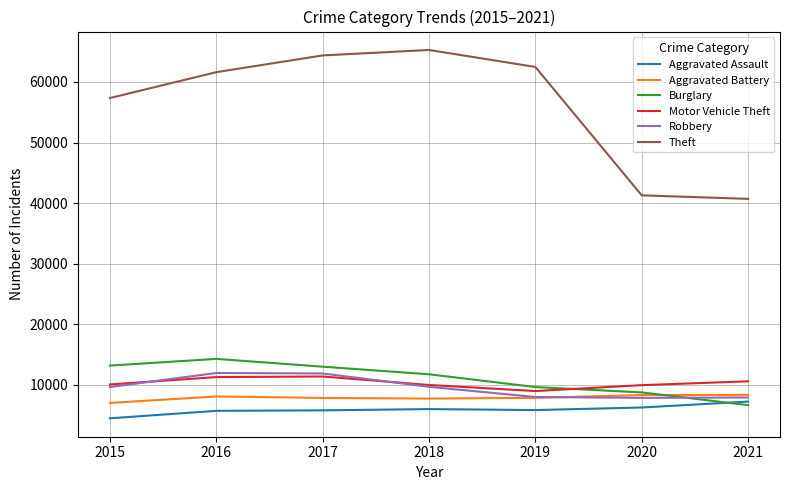

What is the spread (max minus min) of values at 2015?

52867